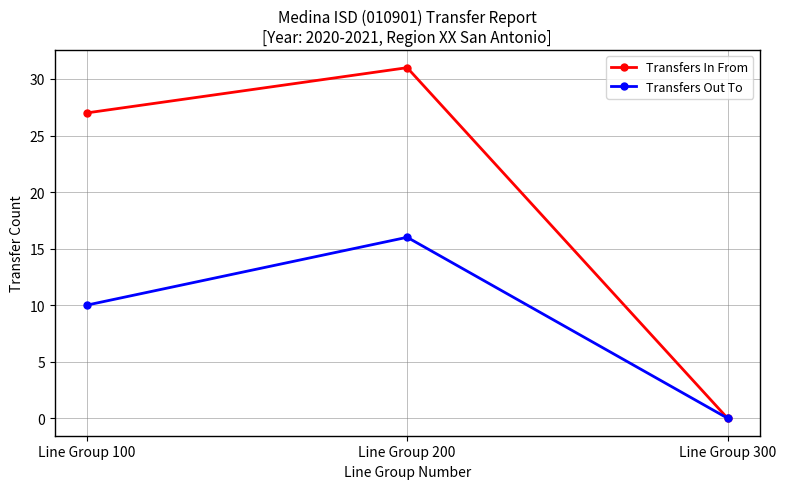

Is this an area chart (filled region under the line)?

No